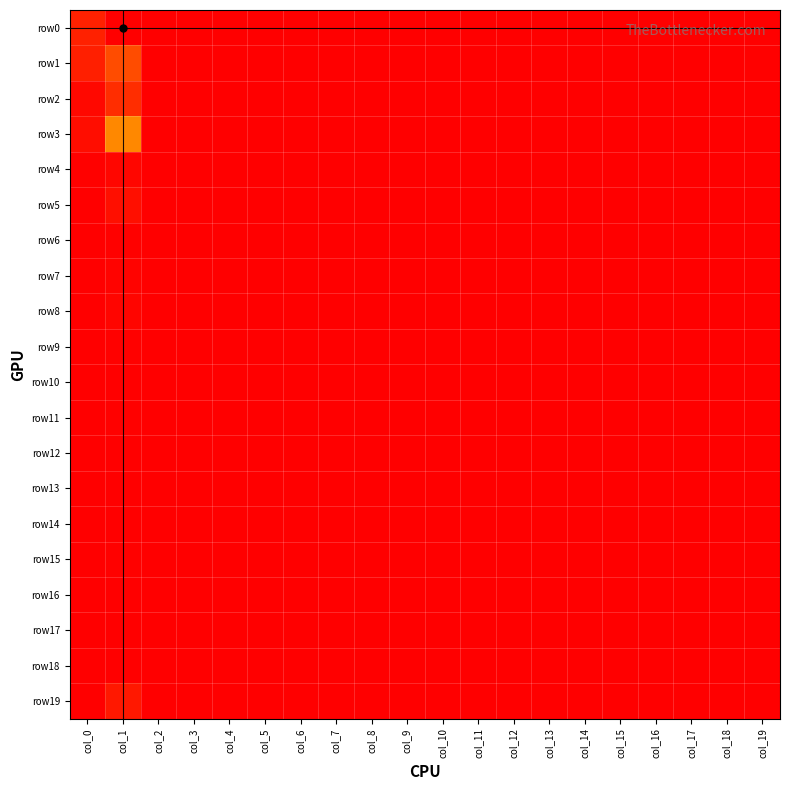

Reading left to right, extract all data points from this chart.

row0: col_0=20	col_1=530	col_2=0	col_3=0	col_4=1	col_5=0	col_6=0	col_7=0	col_8=0	col_9=0	col_10=0	col_11=0	col_12=0	col_13=0	col_14=0	col_15=0	col_16=0	col_17=0	col_18=0	col_19=1
row1: col_0=19	col_1=46	col_2=0	col_3=0	col_4=0	col_5=0	col_6=0	col_7=0	col_8=0	col_9=0	col_10=0	col_11=0	col_12=0	col_13=0	col_14=0	col_15=0	col_16=1	col_17=0	col_18=0	col_19=2
row2: col_0=6	col_1=27	col_2=0	col_3=0	col_4=0	col_5=0	col_6=0	col_7=0	col_8=0	col_9=0	col_10=0	col_11=0	col_12=0	col_13=0	col_14=0	col_15=0	col_16=0	col_17=0	col_18=0	col_19=1
row3: col_0=9	col_1=81	col_2=0	col_3=0	col_4=0	col_5=0	col_6=0	col_7=0	col_8=0	col_9=0	col_10=0	col_11=0	col_12=0	col_13=0	col_14=0	col_15=0	col_16=0	col_17=0	col_18=0	col_19=0
row4: col_0=2	col_1=5	col_2=0	col_3=0	col_4=0	col_5=0	col_6=0	col_7=0	col_8=0	col_9=0	col_10=0	col_11=0	col_12=0	col_13=0	col_14=0	col_15=1	col_16=0	col_17=0	col_18=0	col_19=0
row5: col_0=1	col_1=10	col_2=0	col_3=0	col_4=0	col_5=0	col_6=0	col_7=0	col_8=0	col_9=0	col_10=0	col_11=0	col_12=0	col_13=0	col_14=0	col_15=0	col_16=0	col_17=0	col_18=0	col_19=0
row6: col_0=1	col_1=2	col_2=0	col_3=0	col_4=0	col_5=0	col_6=0	col_7=0	col_8=0	col_9=0	col_10=0	col_11=0	col_12=0	col_13=0	col_14=0	col_15=0	col_16=0	col_17=0	col_18=0	col_19=0
row7: col_0=0	col_1=3	col_2=0	col_3=0	col_4=0	col_5=0	col_6=0	col_7=0	col_8=0	col_9=0	col_10=0	col_11=0	col_12=0	col_13=0	col_14=0	col_15=0	col_16=0	col_17=0	col_18=0	col_19=0
row8: col_0=1	col_1=4	col_2=0	col_3=0	col_4=0	col_5=0	col_6=0	col_7=0	col_8=0	col_9=0	col_10=0	col_11=0	col_12=0	col_13=0	col_14=0	col_15=0	col_16=0	col_17=0	col_18=0	col_19=0
row9: col_0=0	col_1=2	col_2=0	col_3=0	col_4=0	col_5=0	col_6=0	col_7=0	col_8=0	col_9=0	col_10=0	col_11=0	col_12=0	col_13=0	col_14=0	col_15=0	col_16=0	col_17=0	col_18=0	col_19=0
row10: col_0=0	col_1=1	col_2=0	col_3=0	col_4=0	col_5=0	col_6=0	col_7=0	col_8=0	col_9=0	col_10=0	col_11=0	col_12=0	col_13=0	col_14=0	col_15=0	col_16=0	col_17=0	col_18=0	col_19=0
row11: col_0=0	col_1=2	col_2=0	col_3=0	col_4=0	col_5=0	col_6=0	col_7=0	col_8=0	col_9=0	col_10=0	col_11=0	col_12=0	col_13=0	col_14=0	col_15=0	col_16=0	col_17=0	col_18=0	col_19=0
row12: col_0=1	col_1=1	col_2=0	col_3=0	col_4=0	col_5=0	col_6=0	col_7=0	col_8=0	col_9=0	col_10=0	col_11=0	col_12=0	col_13=0	col_14=0	col_15=0	col_16=0	col_17=0	col_18=0	col_19=0
row13: col_0=1	col_1=1	col_2=0	col_3=0	col_4=0	col_5=0	col_6=0	col_7=0	col_8=0	col_9=0	col_10=0	col_11=0	col_12=0	col_13=0	col_14=0	col_15=0	col_16=0	col_17=0	col_18=0	col_19=0
row14: col_0=0	col_1=0	col_2=0	col_3=0	col_4=0	col_5=0	col_6=0	col_7=0	col_8=0	col_9=0	col_10=0	col_11=0	col_12=0	col_13=0	col_14=0	col_15=0	col_16=0	col_17=0	col_18=0	col_19=0
row15: col_0=0	col_1=2	col_2=0	col_3=0	col_4=0	col_5=0	col_6=0	col_7=0	col_8=0	col_9=0	col_10=0	col_11=0	col_12=0	col_13=0	col_14=0	col_15=0	col_16=0	col_17=0	col_18=0	col_19=0
row16: col_0=0	col_1=0	col_2=0	col_3=0	col_4=0	col_5=0	col_6=0	col_7=0	col_8=0	col_9=0	col_10=0	col_11=0	col_12=0	col_13=0	col_14=0	col_15=0	col_16=0	col_17=0	col_18=0	col_19=0
row17: col_0=0	col_1=0	col_2=0	col_3=0	col_4=0	col_5=0	col_6=0	col_7=0	col_8=0	col_9=0	col_10=0	col_11=0	col_12=0	col_13=0	col_14=0	col_15=0	col_16=0	col_17=0	col_18=0	col_19=0
row18: col_0=0	col_1=0	col_2=0	col_3=0	col_4=0	col_5=0	col_6=0	col_7=0	col_8=0	col_9=0	col_10=0	col_11=0	col_12=0	col_13=0	col_14=0	col_15=0	col_16=0	col_17=0	col_18=0	col_19=0
row19: col_0=0	col_1=15	col_2=0	col_3=0	col_4=0	col_5=0	col_6=0	col_7=0	col_8=0	col_9=0	col_10=0	col_11=0	col_12=0	col_13=0	col_14=0	col_15=0	col_16=0	col_17=0	col_18=0	col_19=0